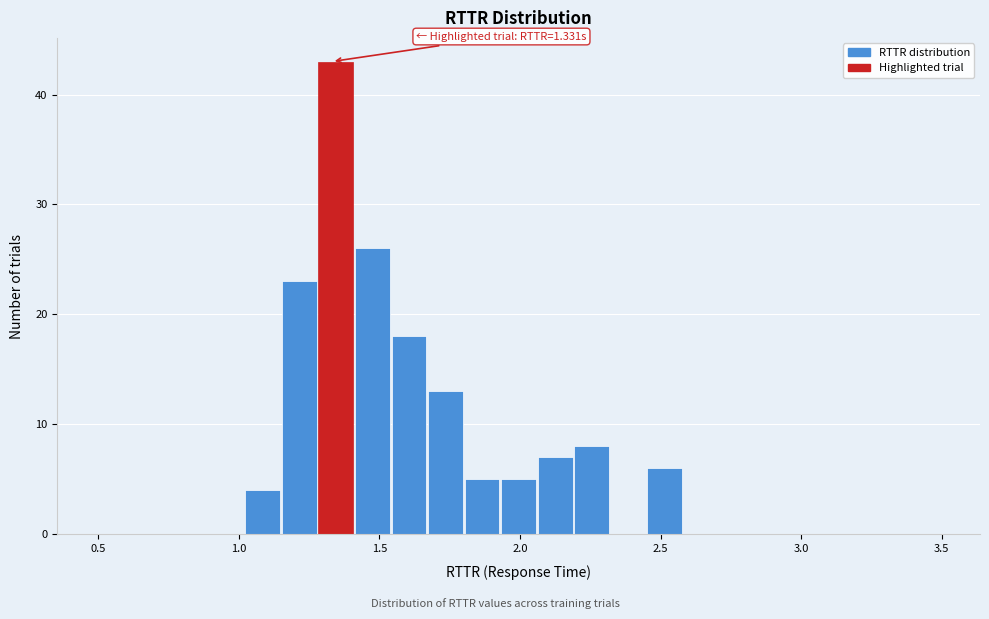

Read against the x-axis, roughly where is the centre of the tallest bar?

1.35